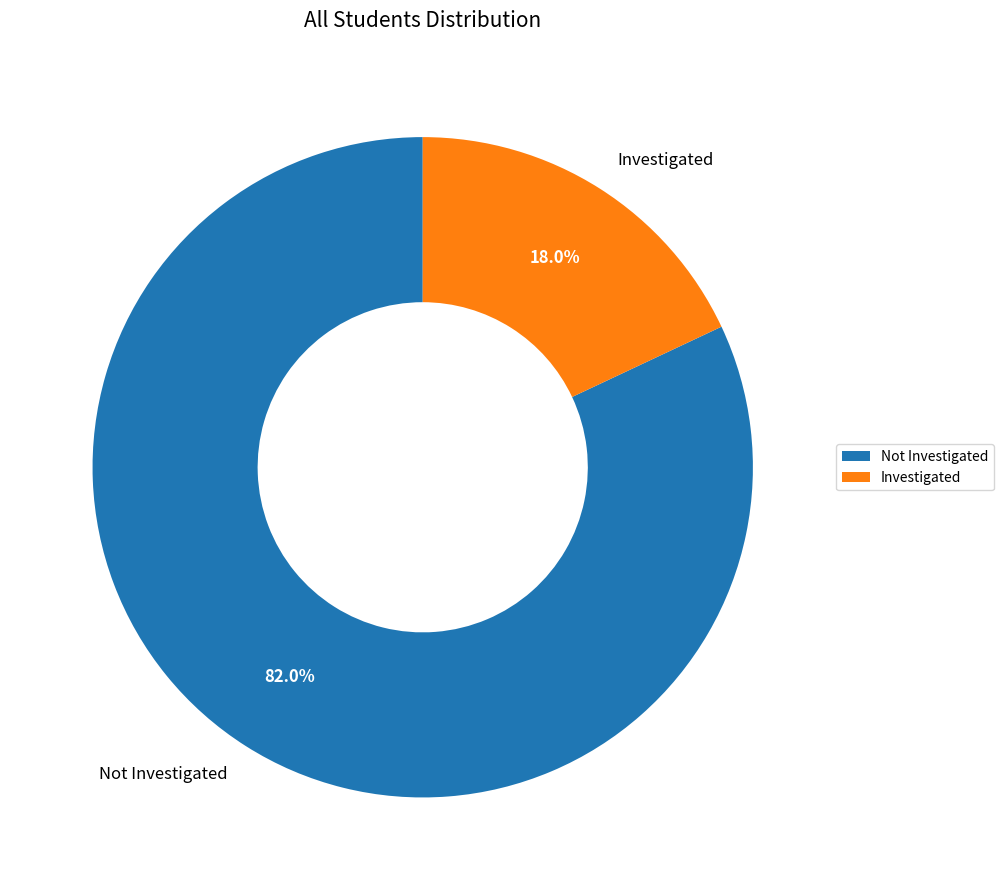

Is Not Investigated the majority of the pie?

Yes